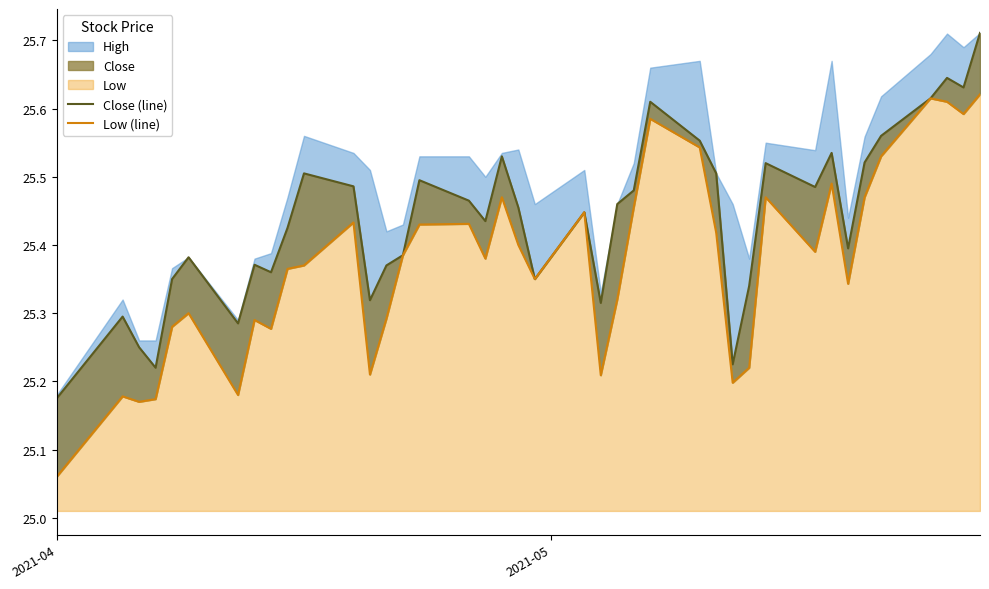

True or false: Close (line) and Low (line) intersect in this chart.

False